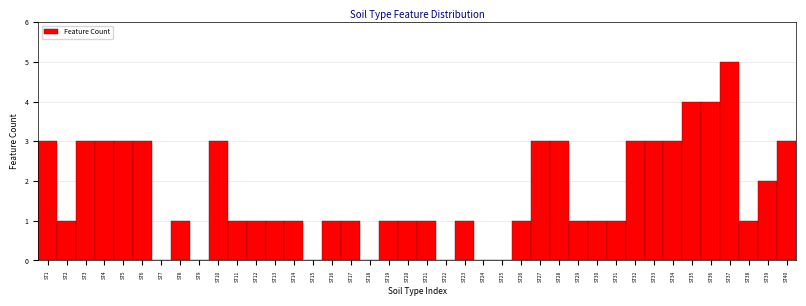

The chart shows a value of 1 at ST13. True or false?

True